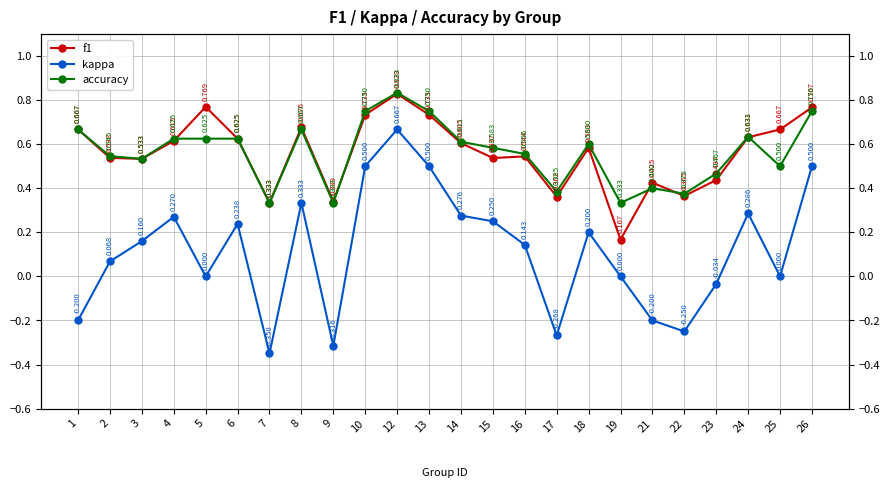

Which series has the largest range (max minus min)?

kappa